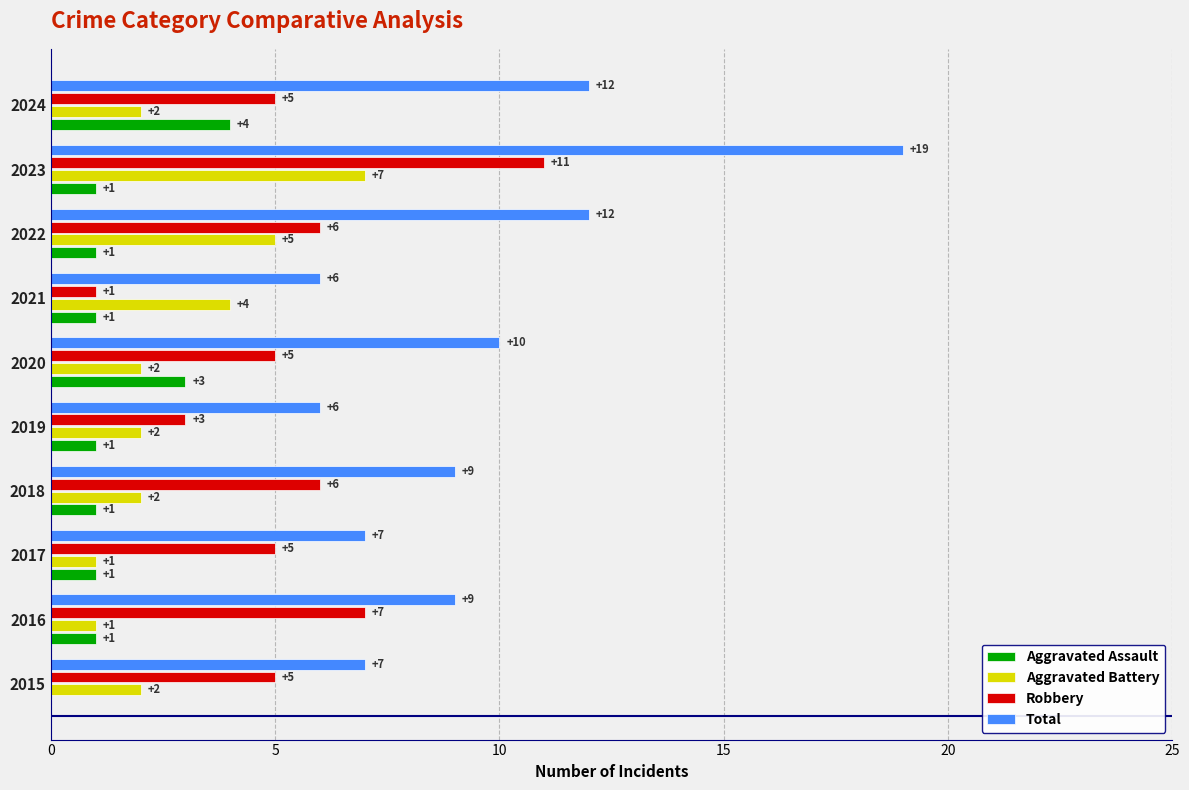

True or false: Aggravated Assault has a value of 0 at 2015.

True